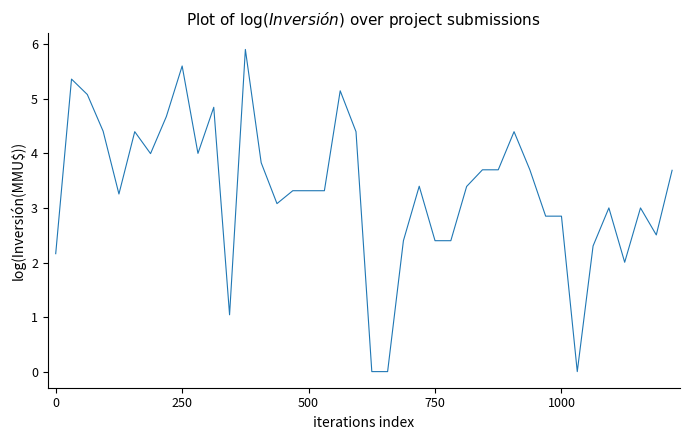

How many lines are shown in the chart?

1